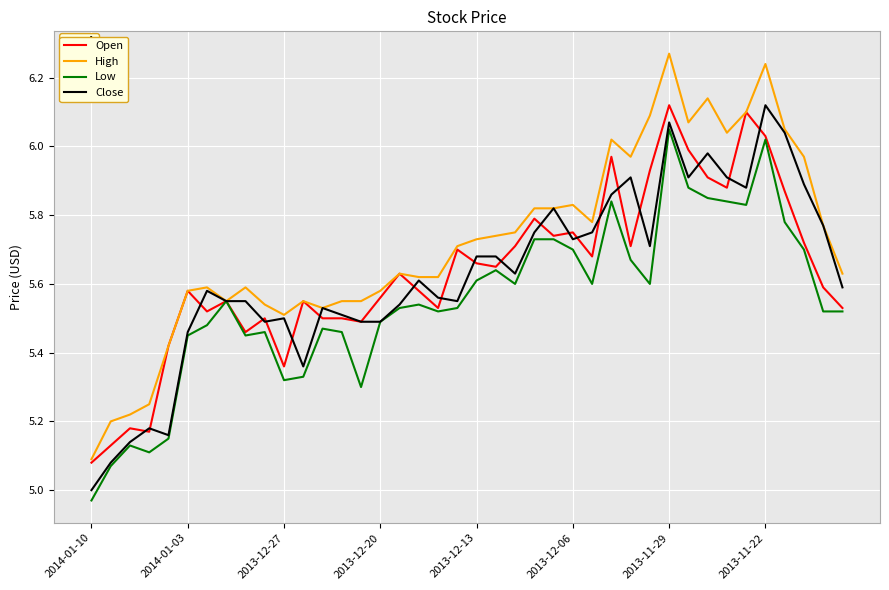

What are all the series names shown in the legend?

Open, High, Low, Close